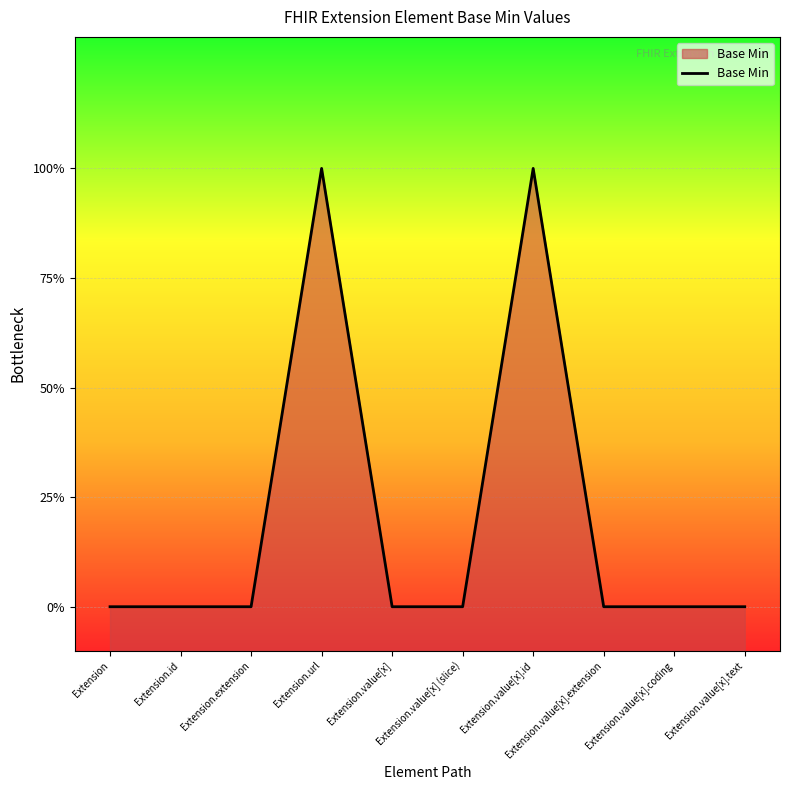

List the labels in order of value, largest first.

Extension.url, Extension.value[x].id, Extension, Extension.id, Extension.extension, Extension.value[x], Extension.value[x] (slice), Extension.value[x].extension, Extension.value[x].coding, Extension.value[x].text